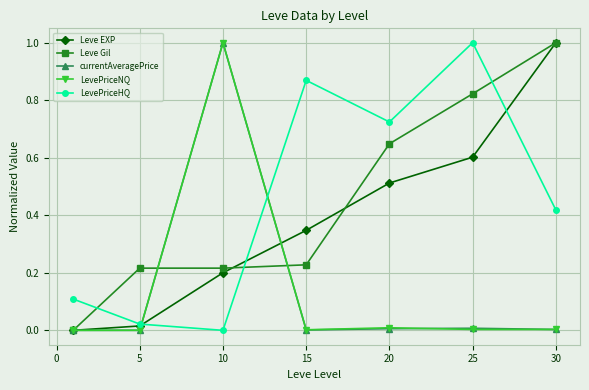

What is the difference between the maximum and minimum values in the LevePriceHQ series?

1.0